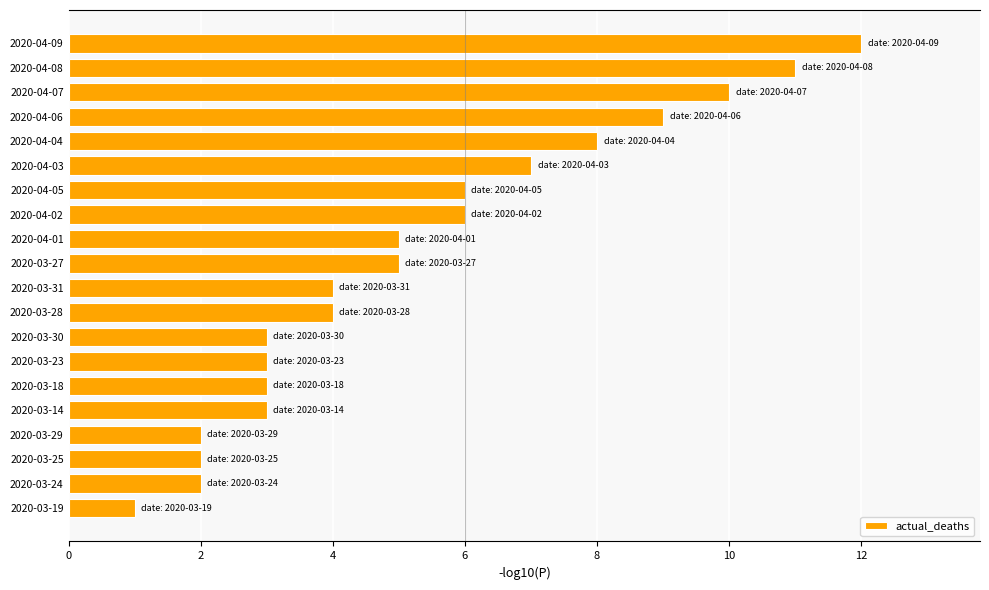

Reading bottom to top, extract all data points from this chart.

1	2	2	2	3	3	3	3	4	4	5	5	6	6	7	8	9	10	11	12